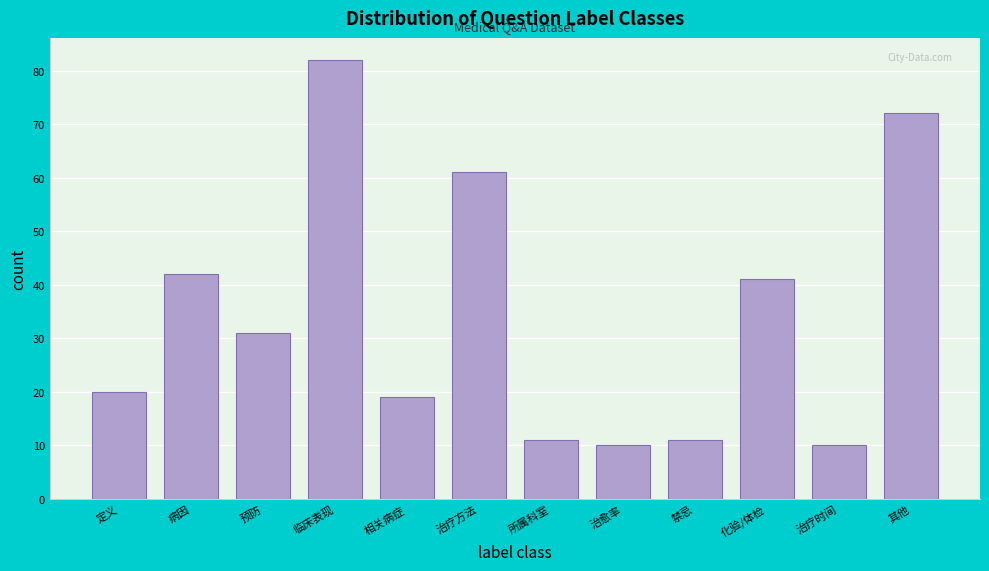

Reading left to right, what are all the values shown in this chart?

定义=20	病因=42	预防=31	临床表现=82	相关病症=19	治疗方法=61	所属科室=11	治愈率=10	禁忌=11	化验/体检=41	治疗时间=10	其他=72